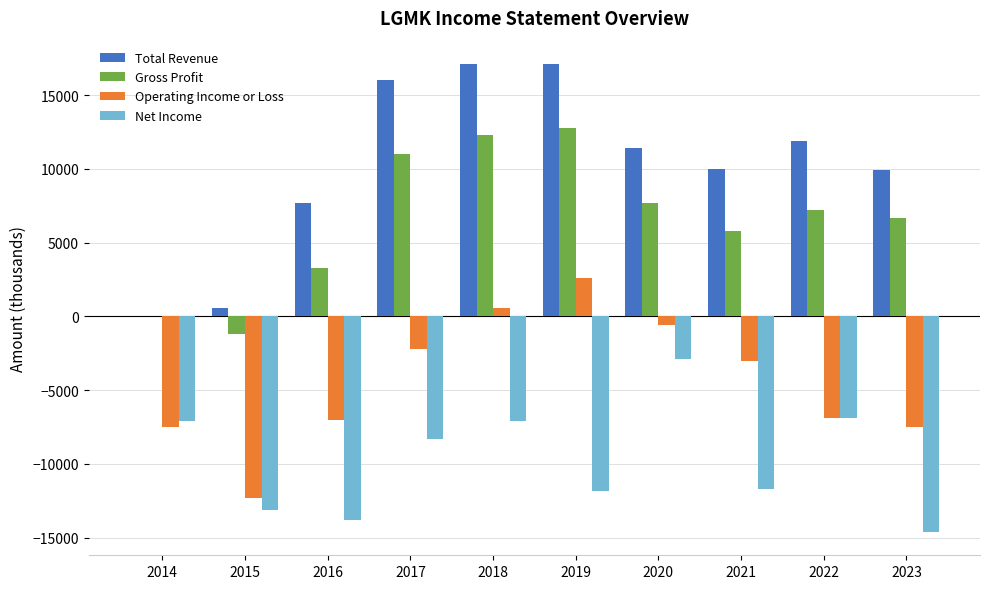

At which category is the sum across all series the highest?

2018